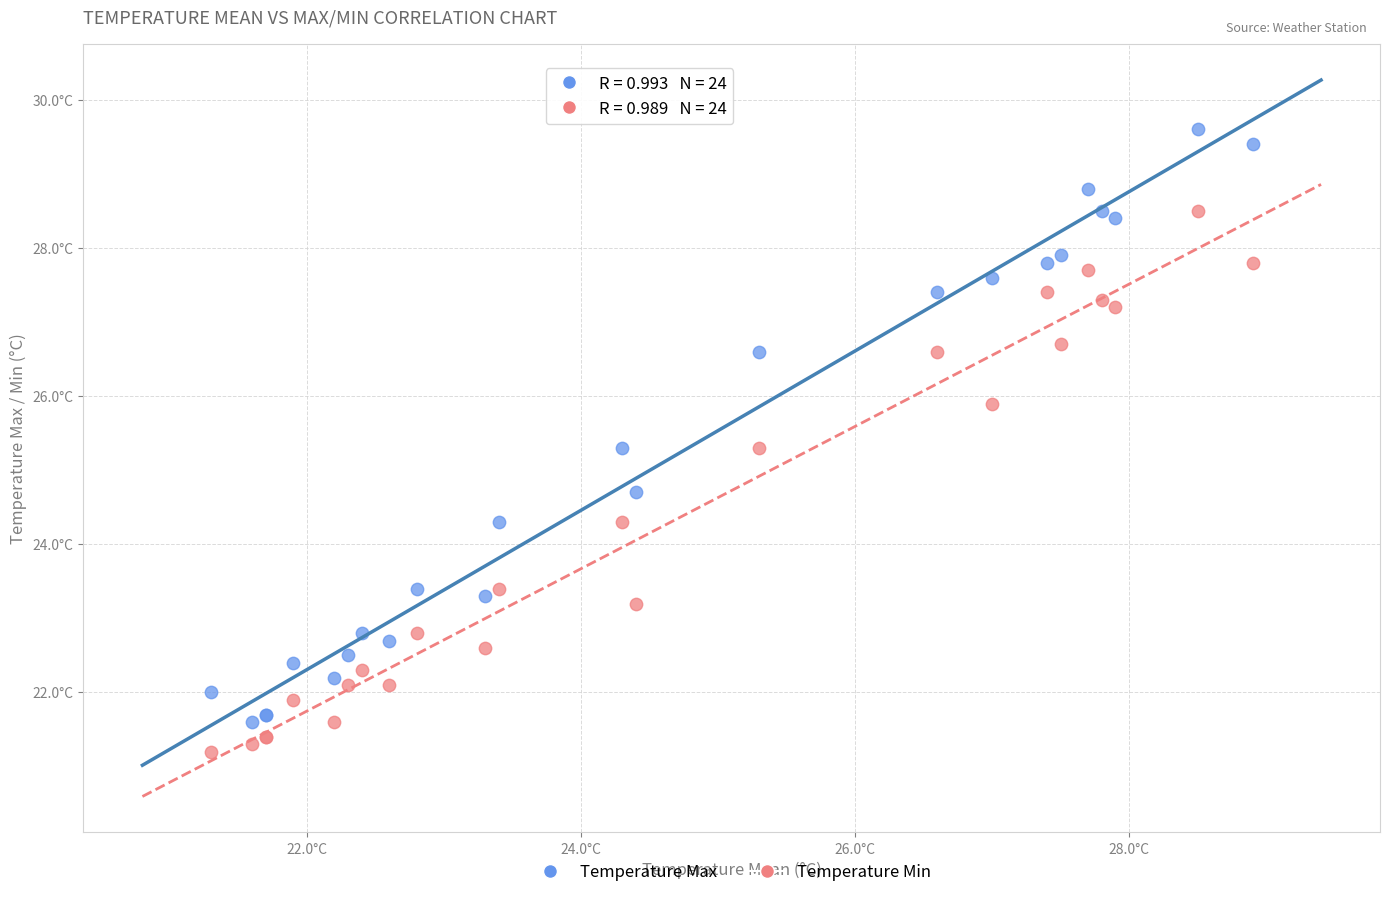

Which series contains the lowest Y value?

Temperature Min